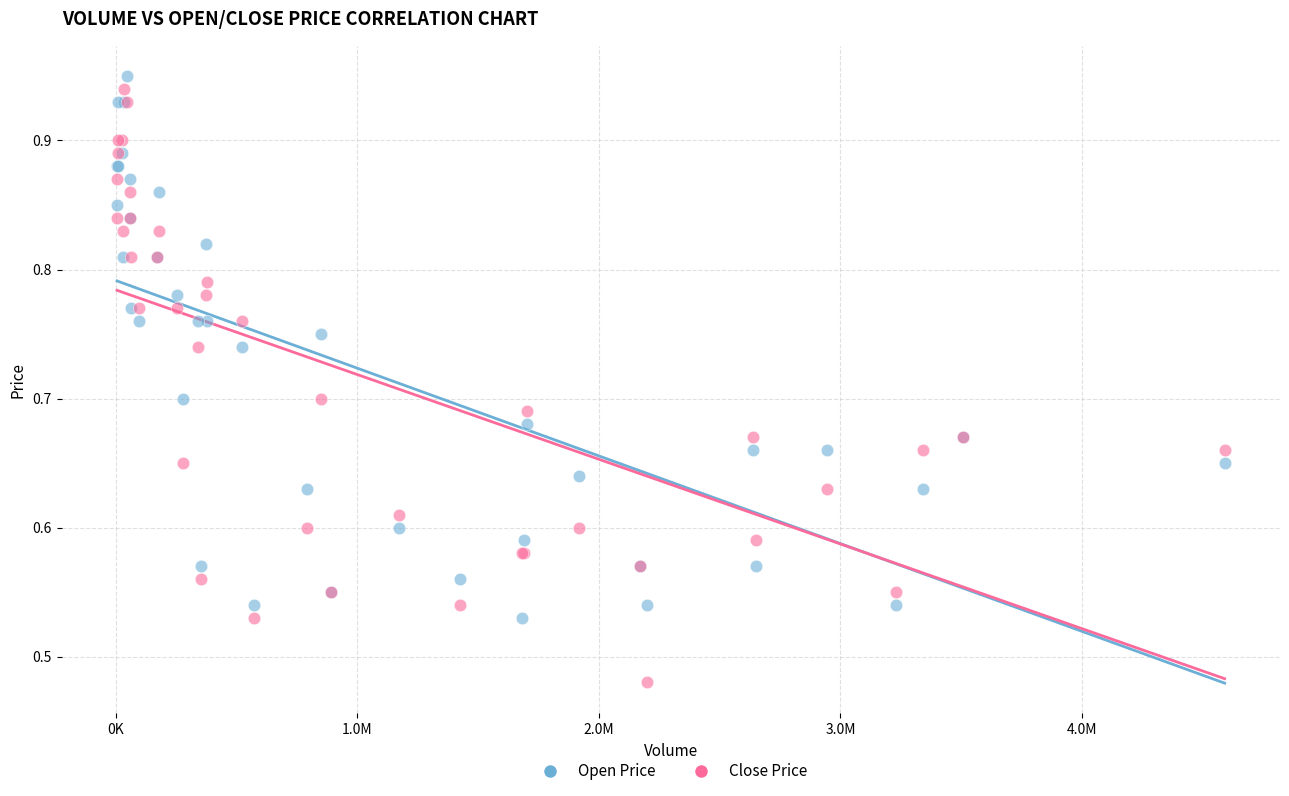

What is the X range (max minus min) for the scatter plot?

4583800.0